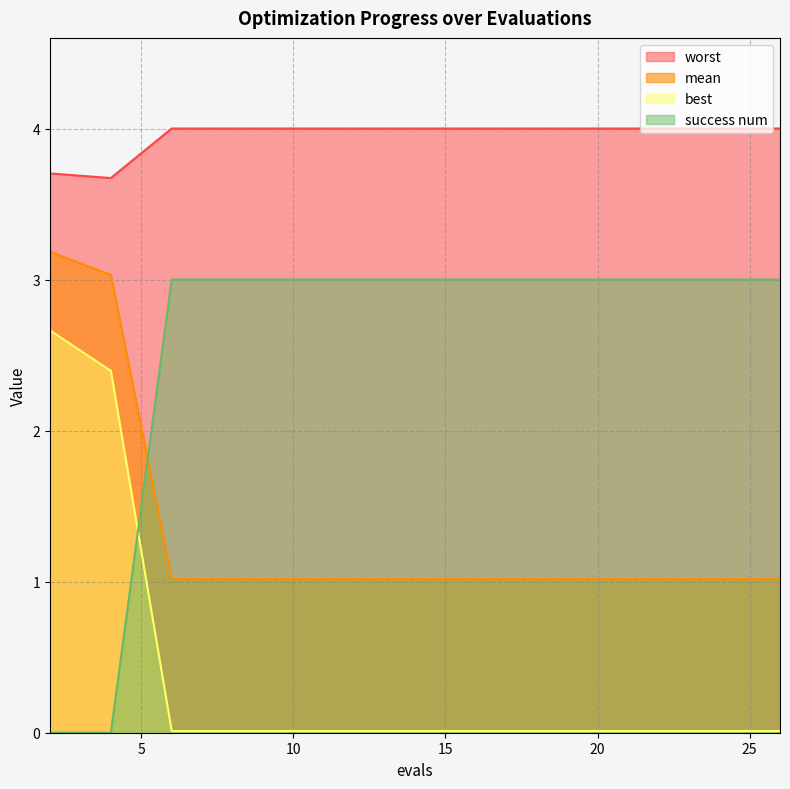

True or false: success num and mean intersect in this chart.

True